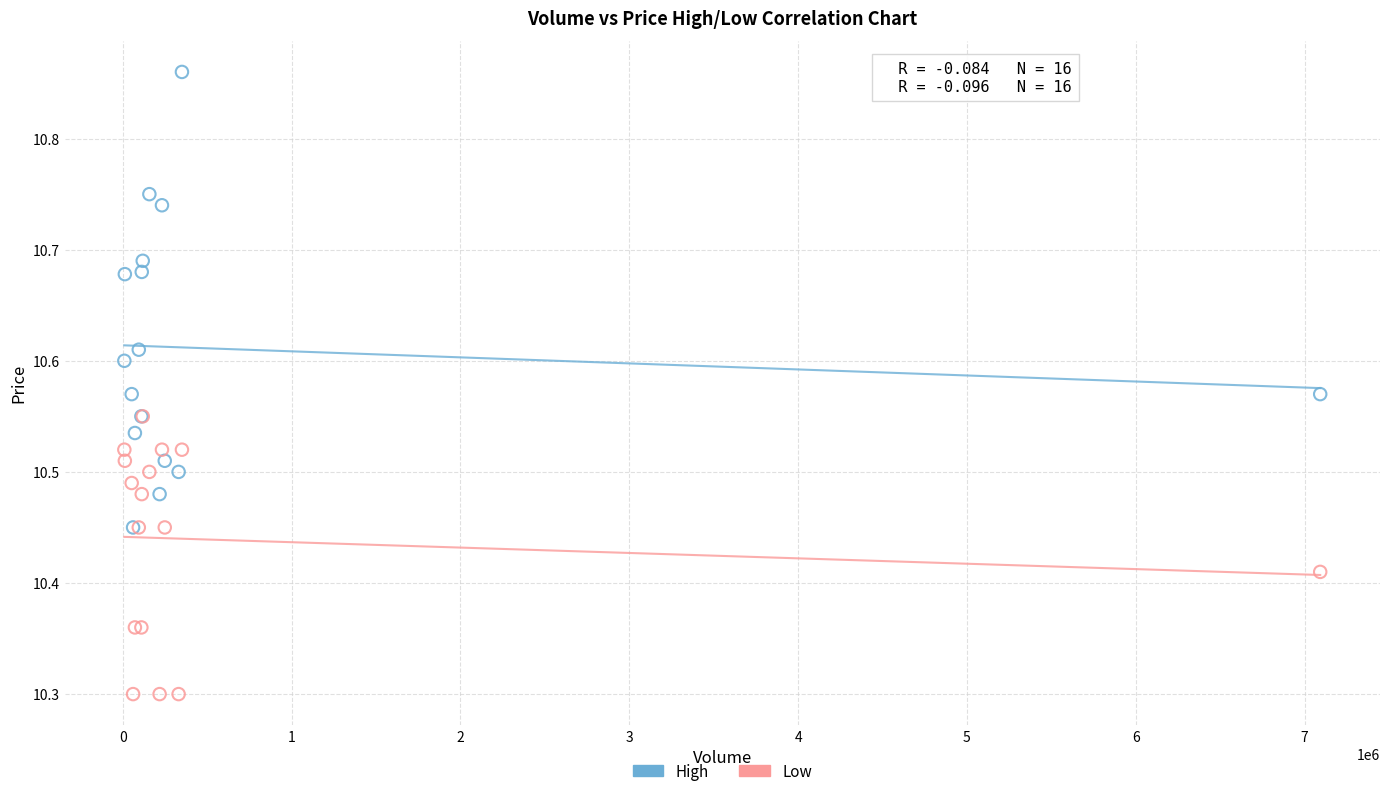

Which series reaches the minimum Y coordinate?

Low